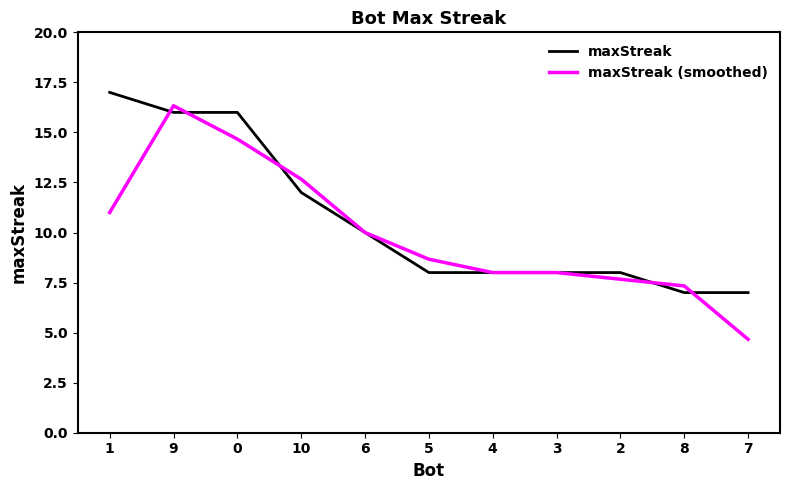

What position from the right is 4?

5